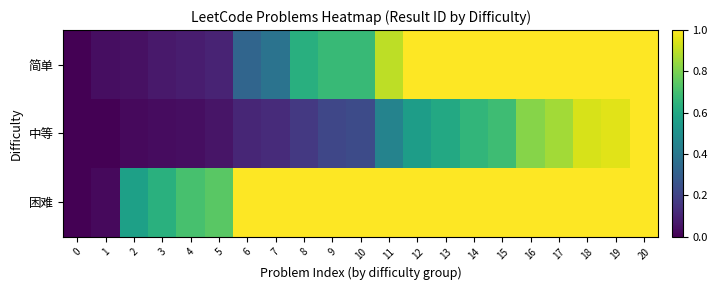

Which has a higher value, 18 or 11?

18